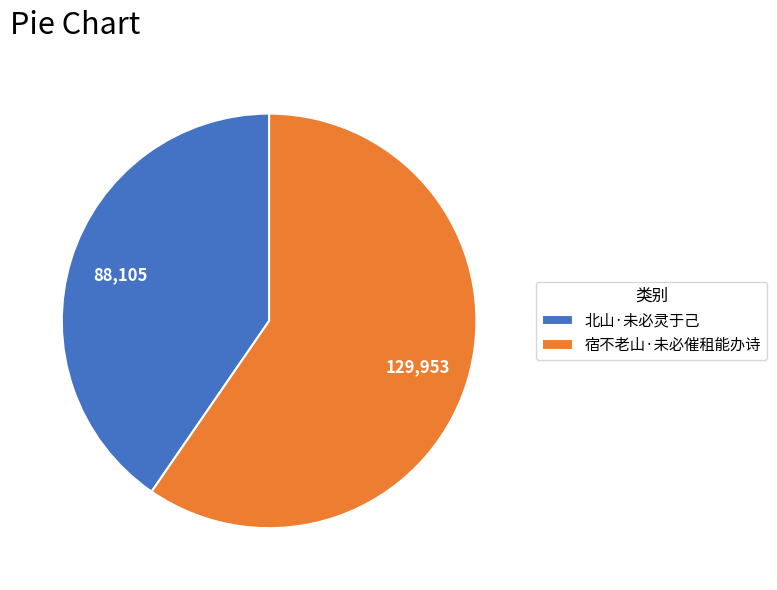

Is there any slice that represents more than half of the pie?

Yes